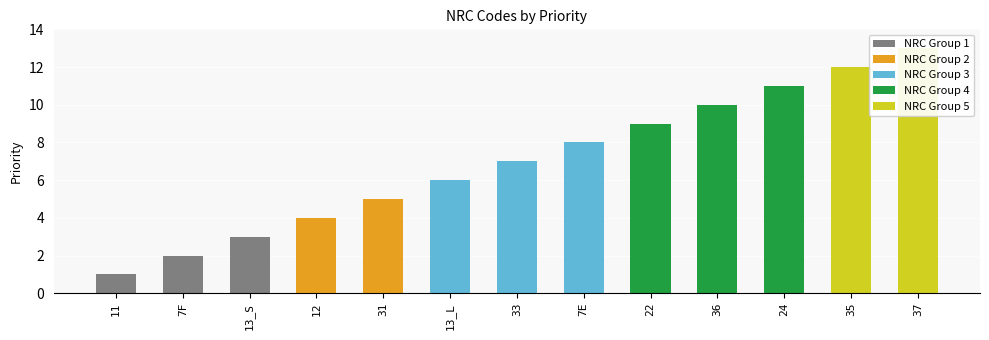

What is the difference between the values at 7E and 36?

2